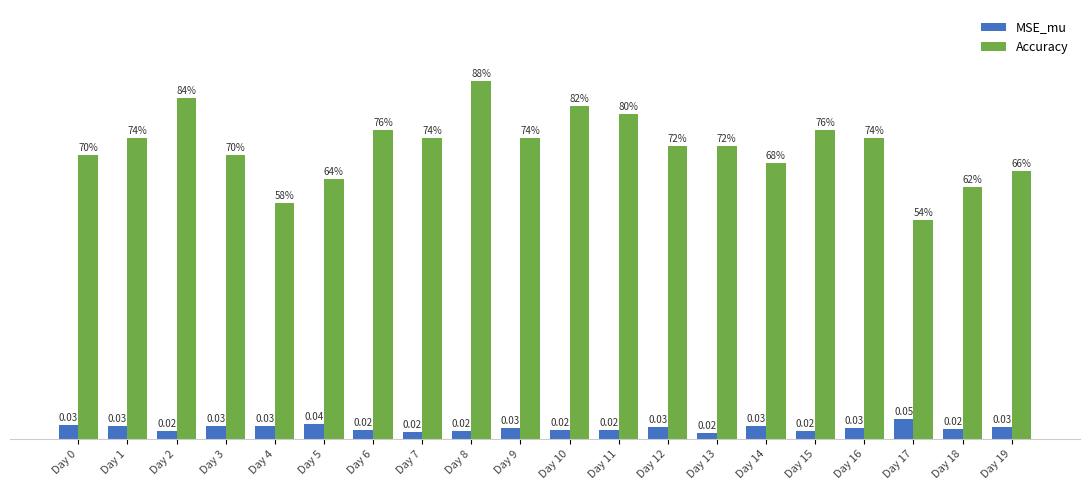

Rank the series by their average value, from highest to lowest.

Accuracy, MSE_mu